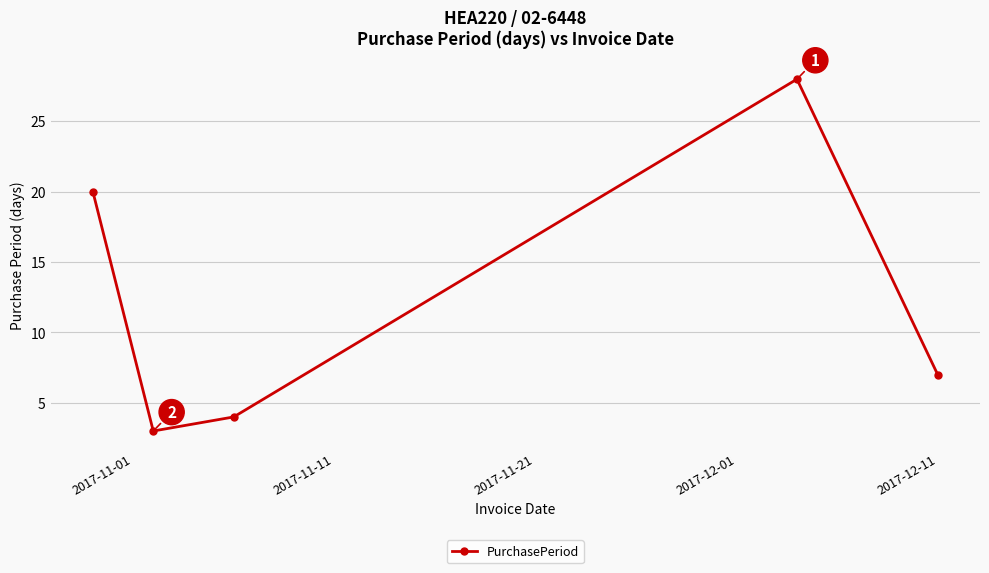

How many interior local valleys (lower than both neighbors) does the data have?

1